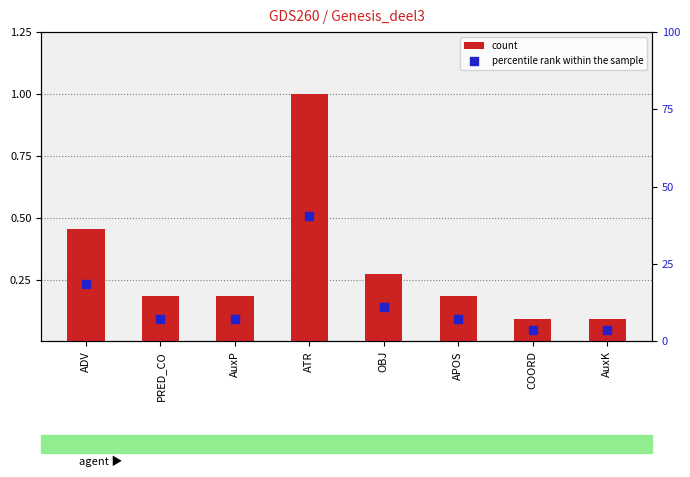

What is the total value across all series at PRED_CO?

0.3